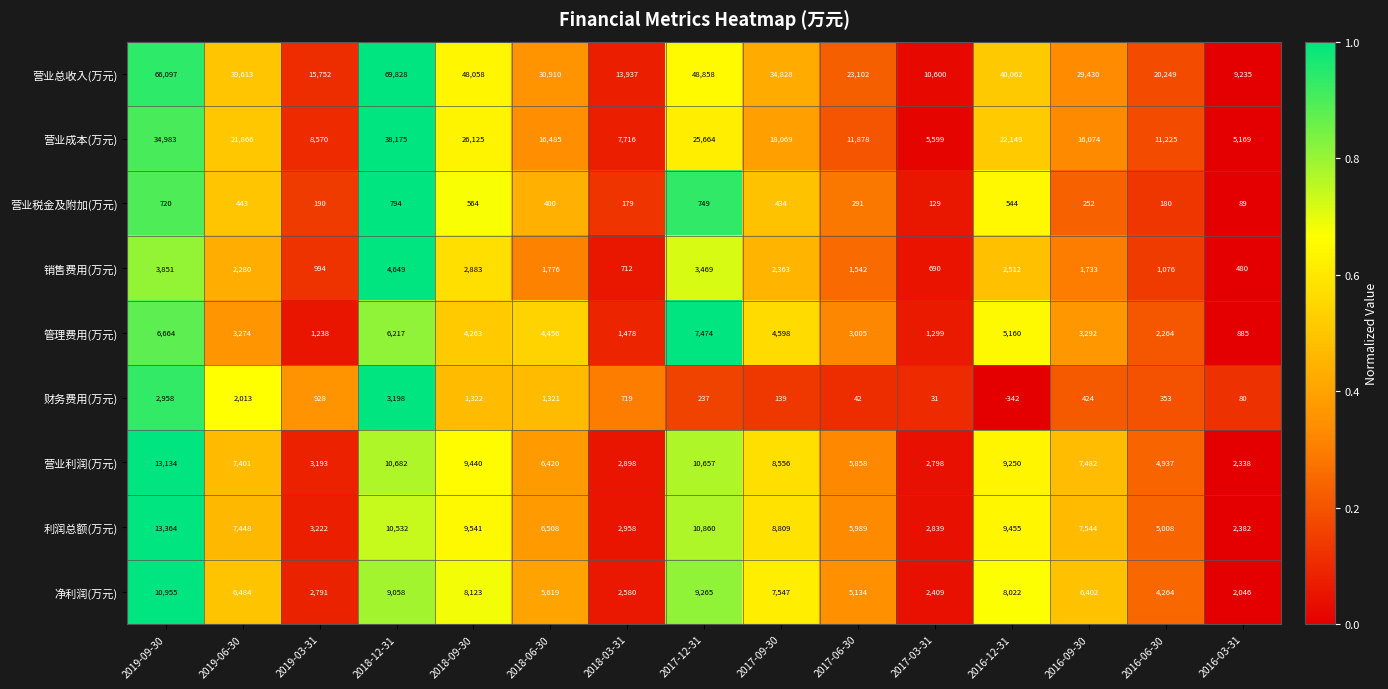

The 营业税金及附加(万元) series shows 190 at 2019-03-31. True or false?

True